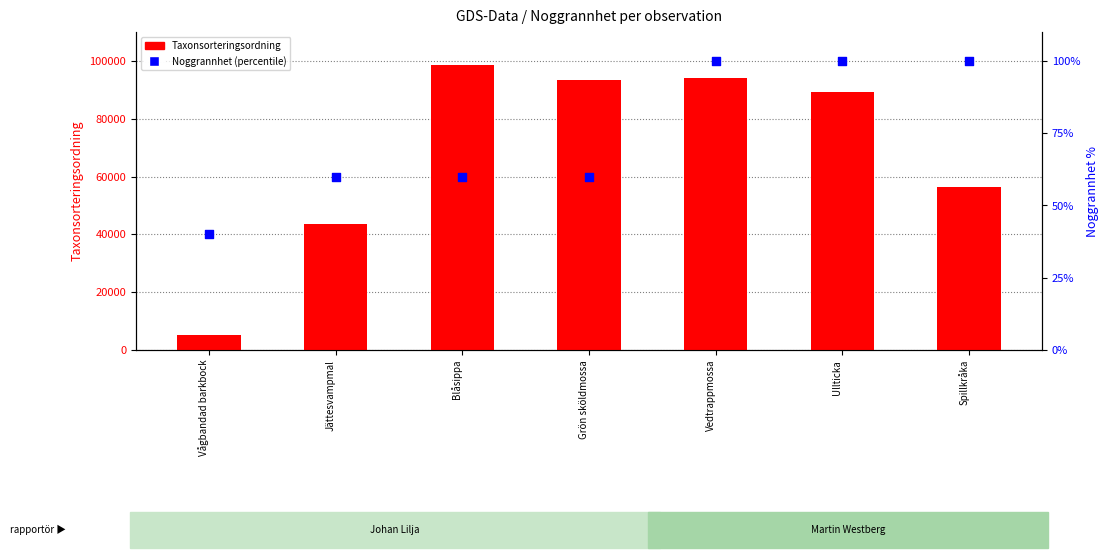

Which series contains the highest Y value?

Taxonsorteringsordning